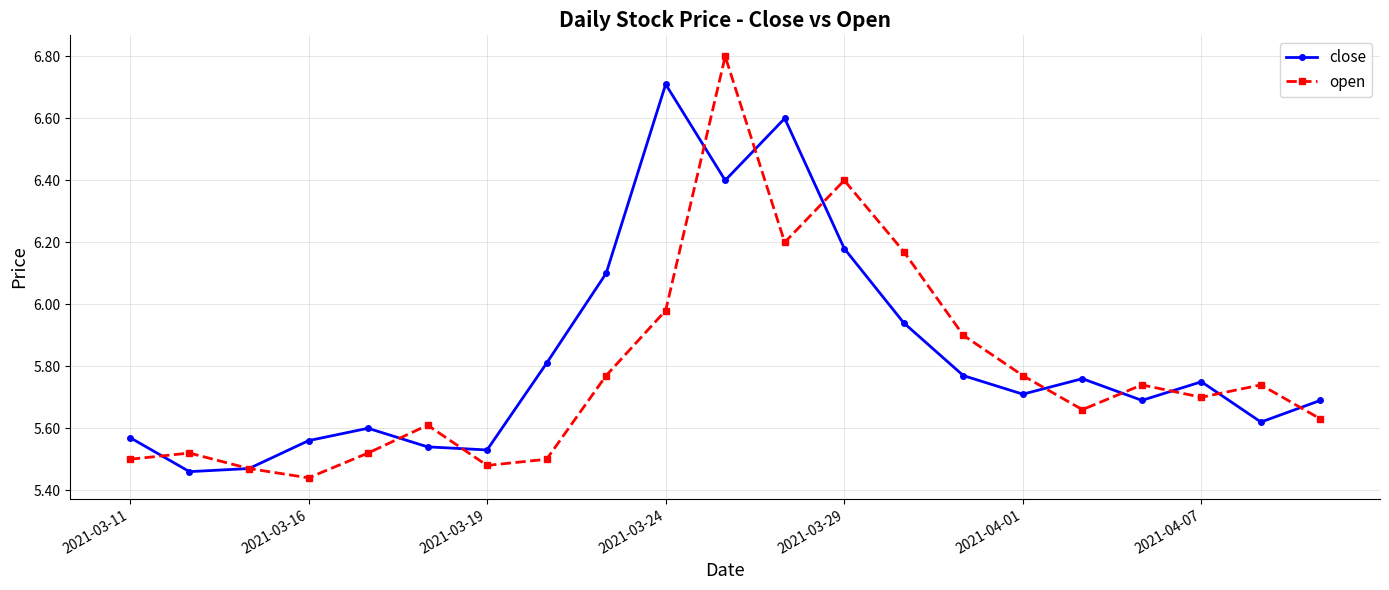

What are all the series names shown in the legend?

close, open